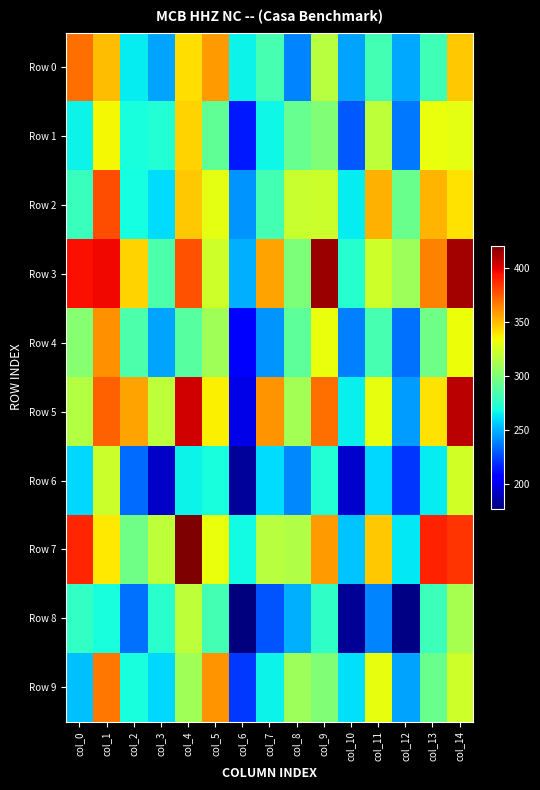

Rank the series at col_9 from highest to lowest value.

Row 3, Row 5, Row 7, Row 4, Row 2, Row 0, Row 1, Row 9, Row 8, Row 6